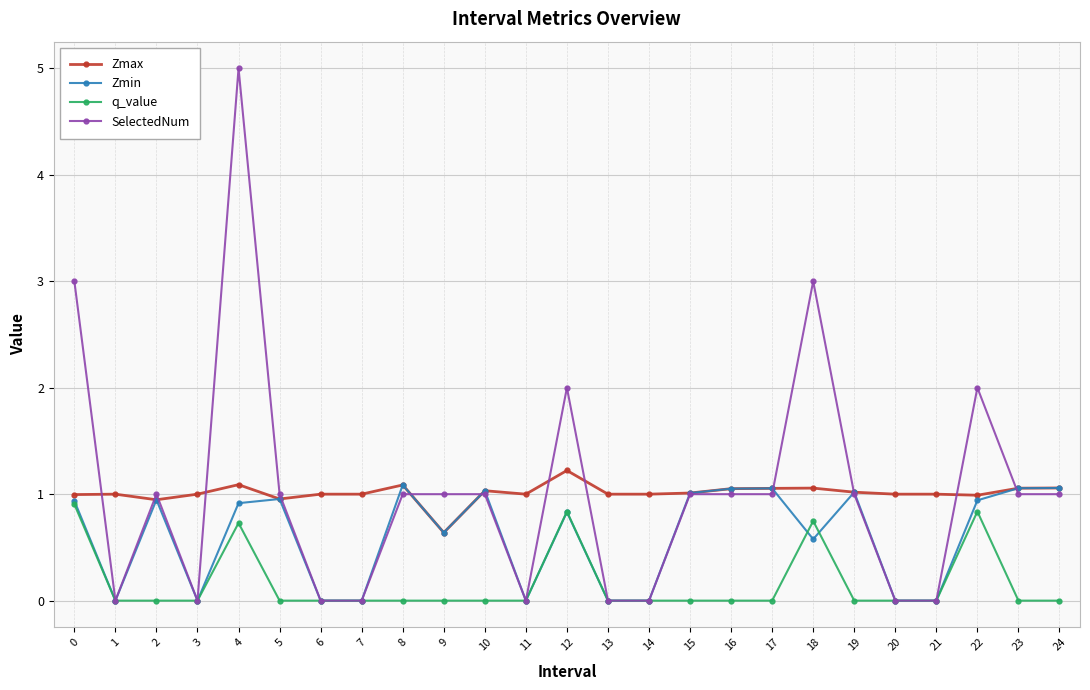

What is the difference between the maximum and second lowest values in the Zmin series?

1.1